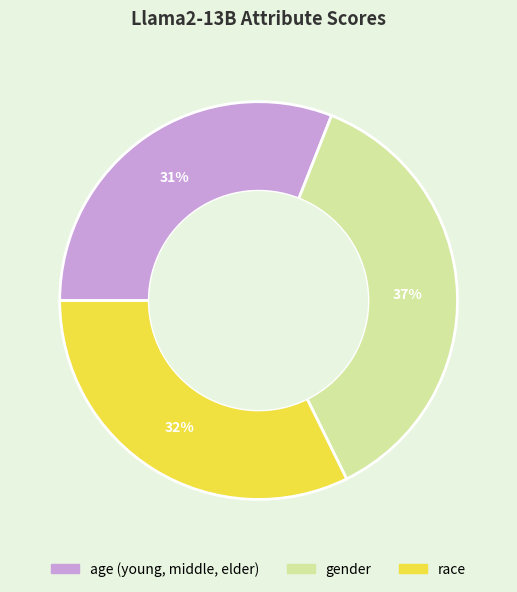

What percentage is the race slice, to the nearest percent?

32%